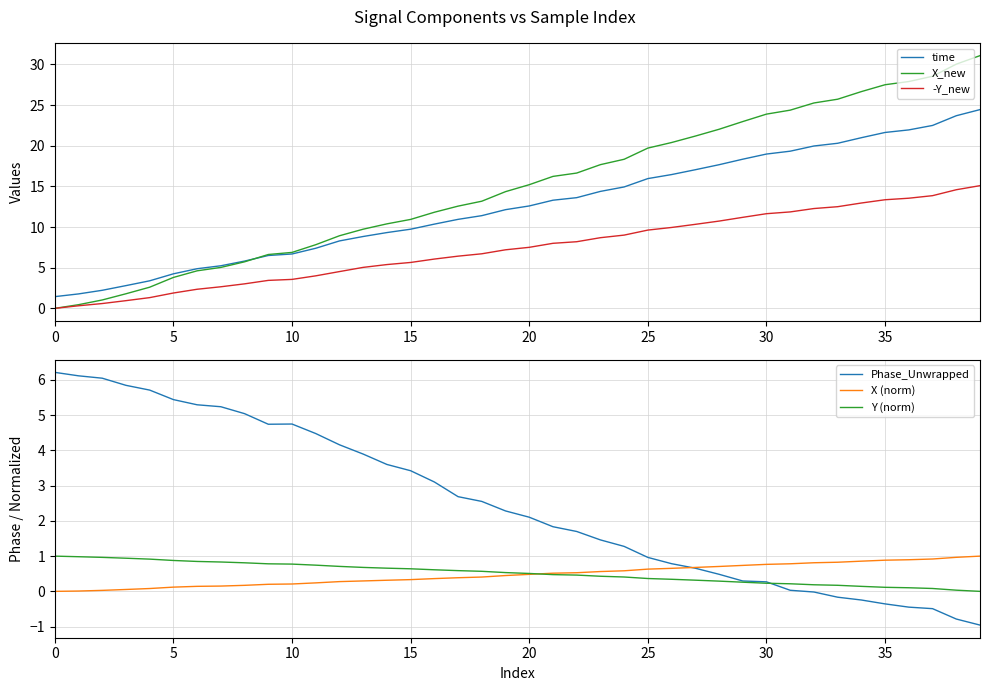

True or false: -Y_new and time intersect in this chart.

False